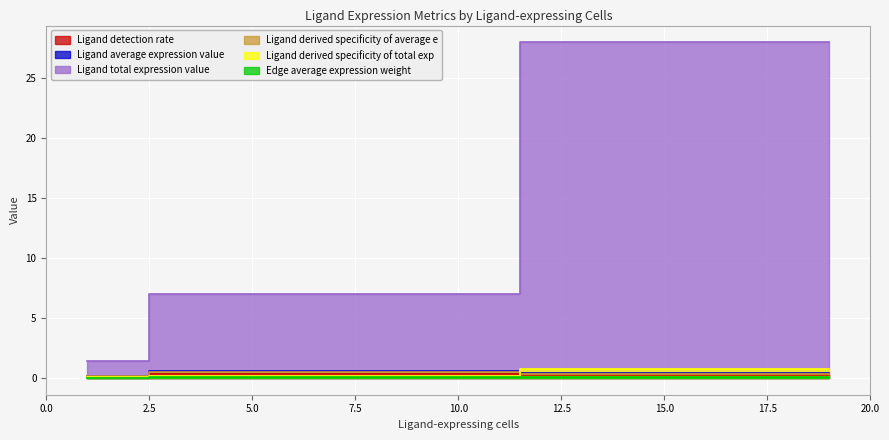

What is the average value of the Ligand total expression value series?

12.1